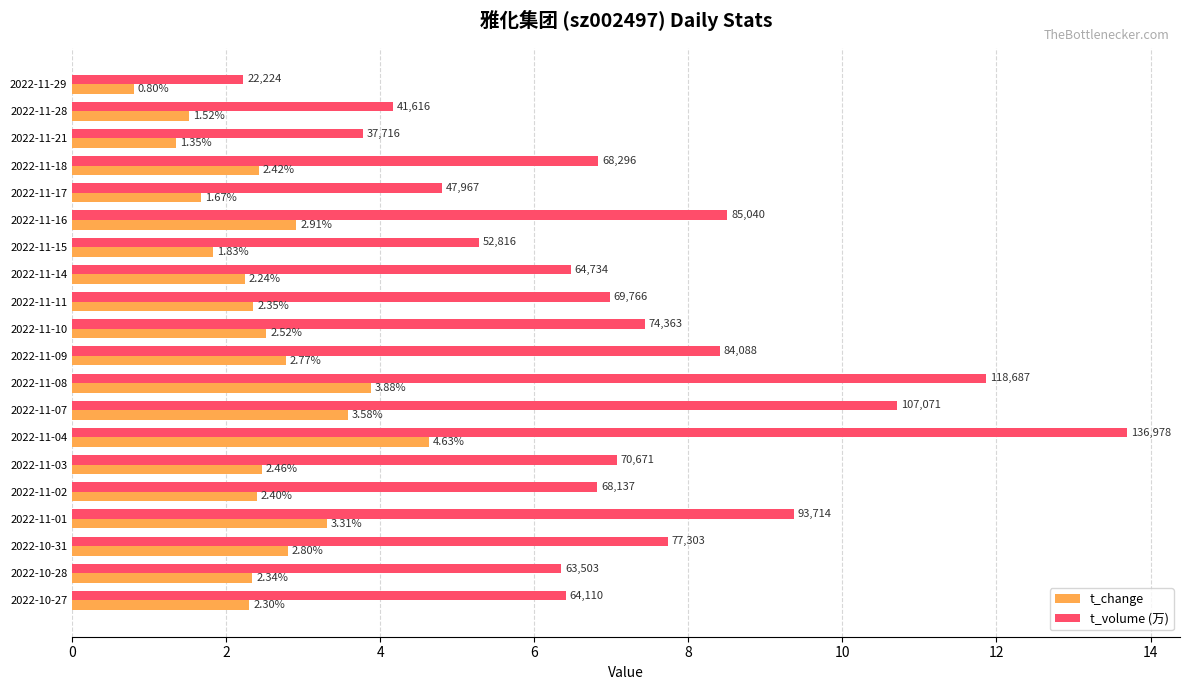

Which series has the largest total across all categories?

t_volume (万)